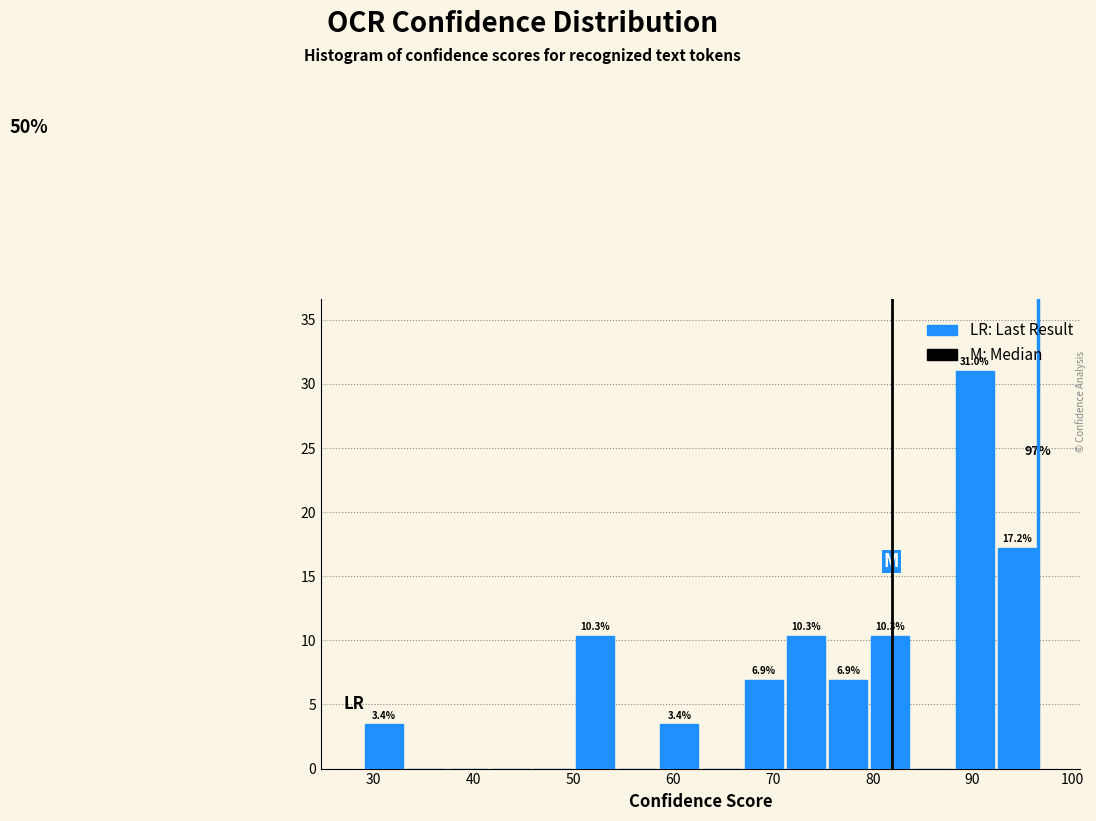

Over which range of the x-axis is the bar tallest?

88 to 92